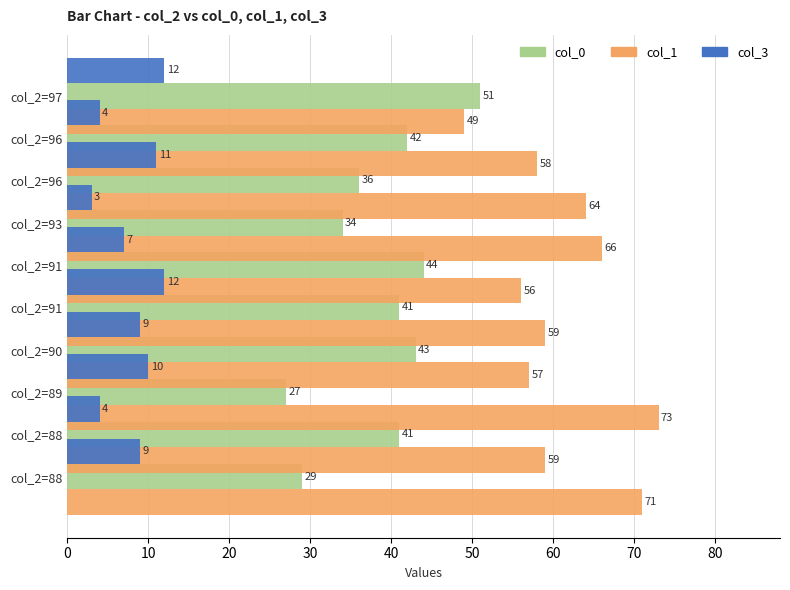

What is the value of the col_3 bar at the 5th from the left?

12